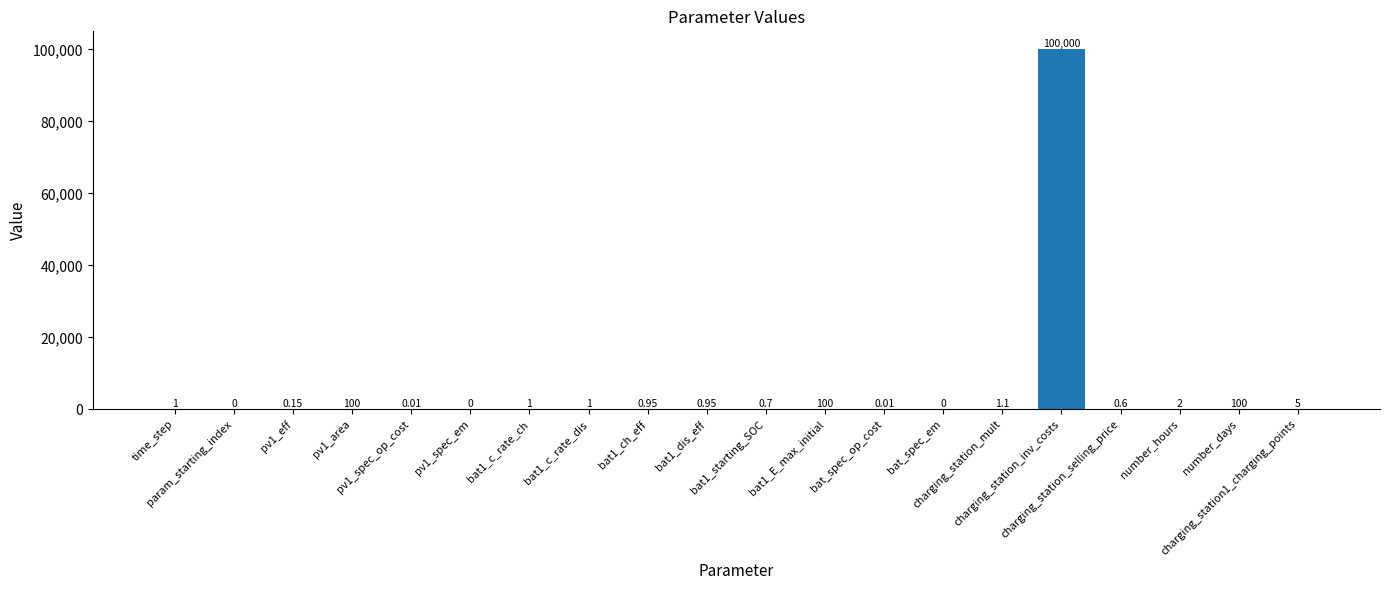

Are the bars horizontal?

No